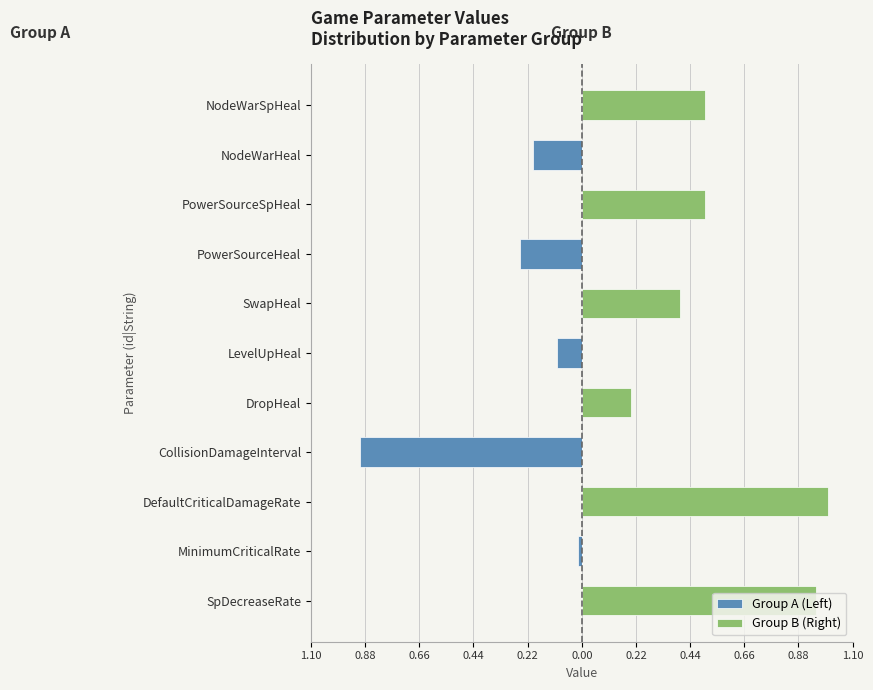

What is the sum of the Group B (Right) values at LevelUpHeal and DropHeal?

0.2